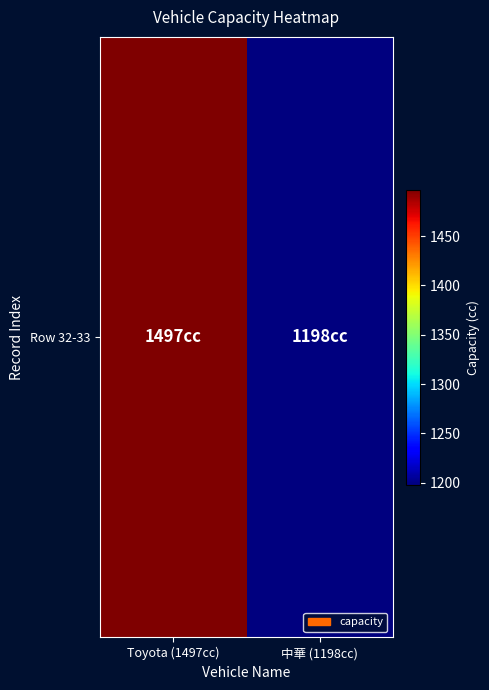

What is the sum of the values at 中華 (1198cc) and Toyota (1497cc)?

2695